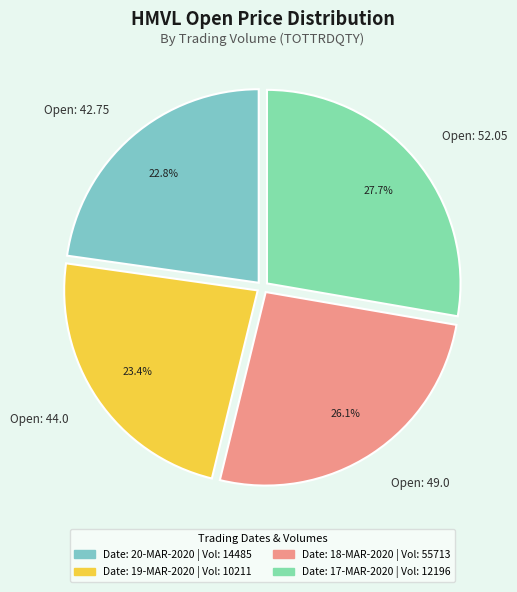

What percentage do Open: 44.0 and Open: 52.05 together represent?

51.1%